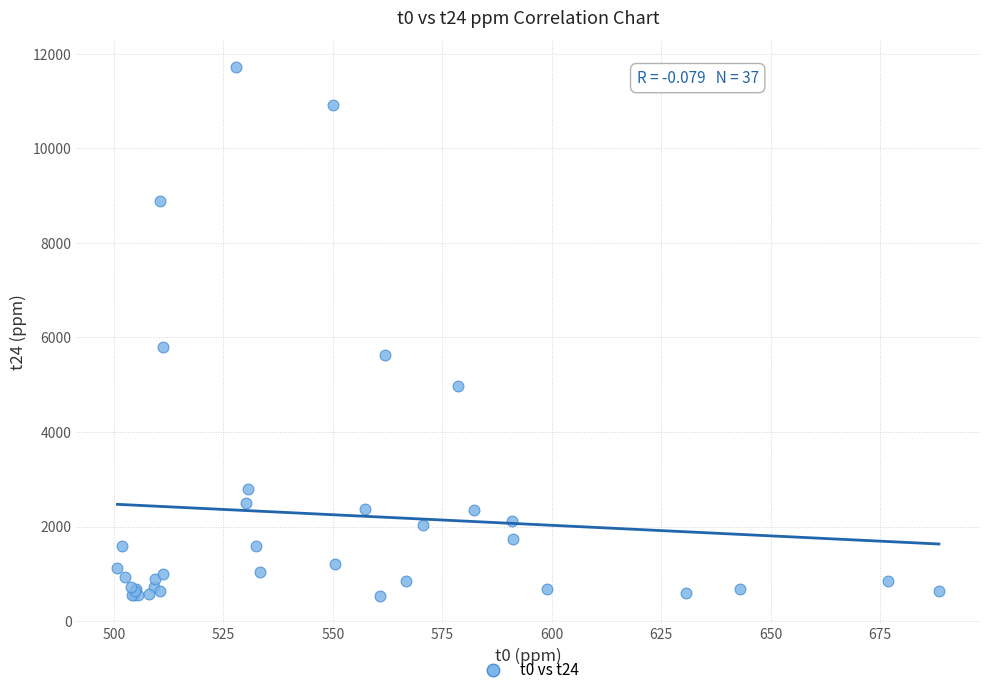

What Y value in the scatter plot is closest to 6124?

5805.4